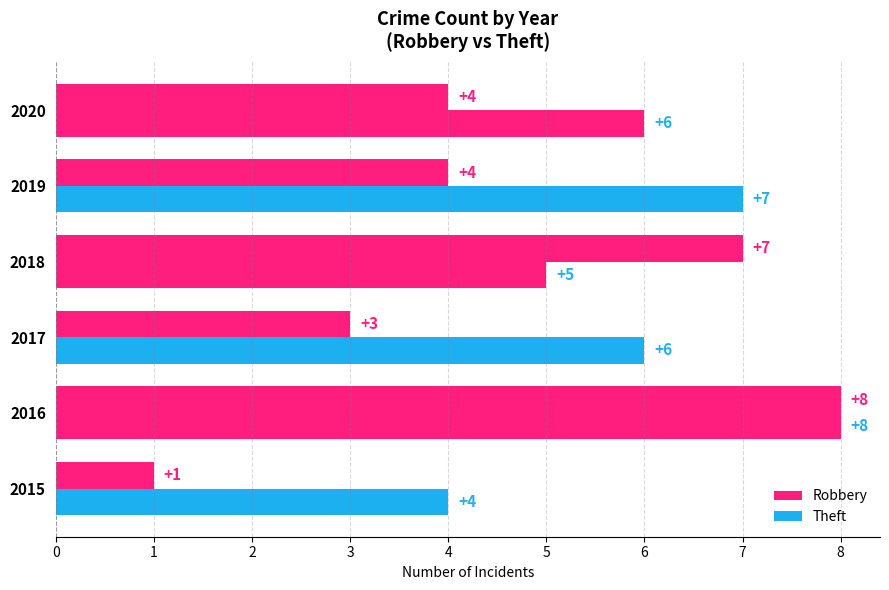

Which series has the largest range (max minus min)?

Robbery